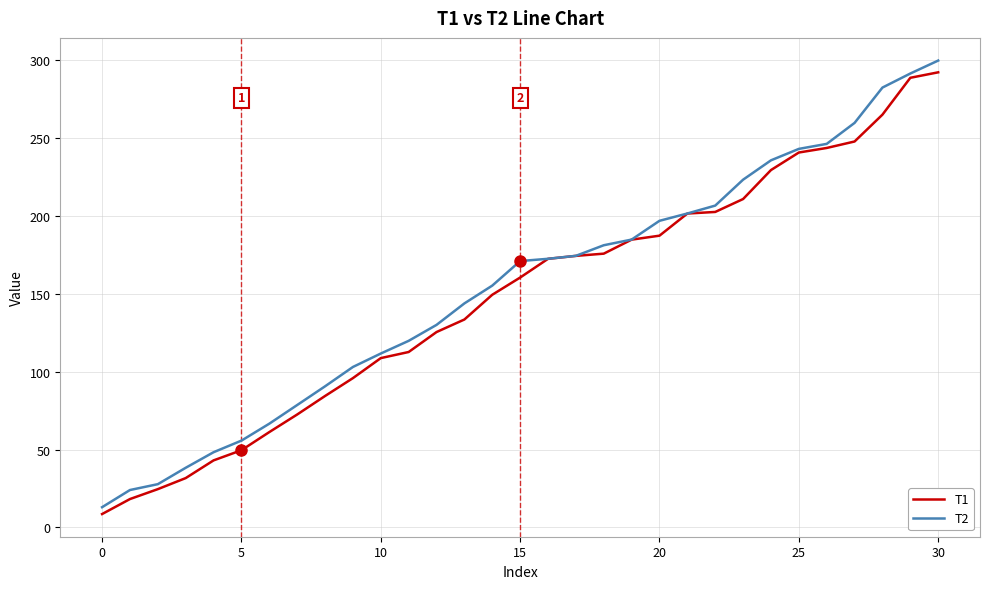

What is the maximum value for T1?

292.3